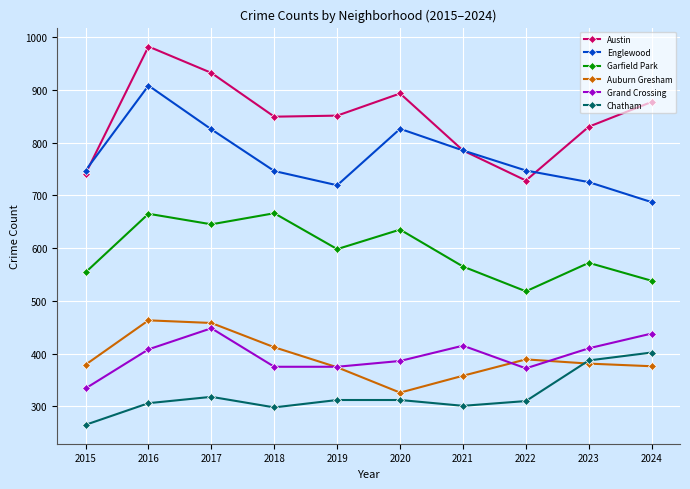

True or false: Auburn Gresham and Austin intersect in this chart.

False